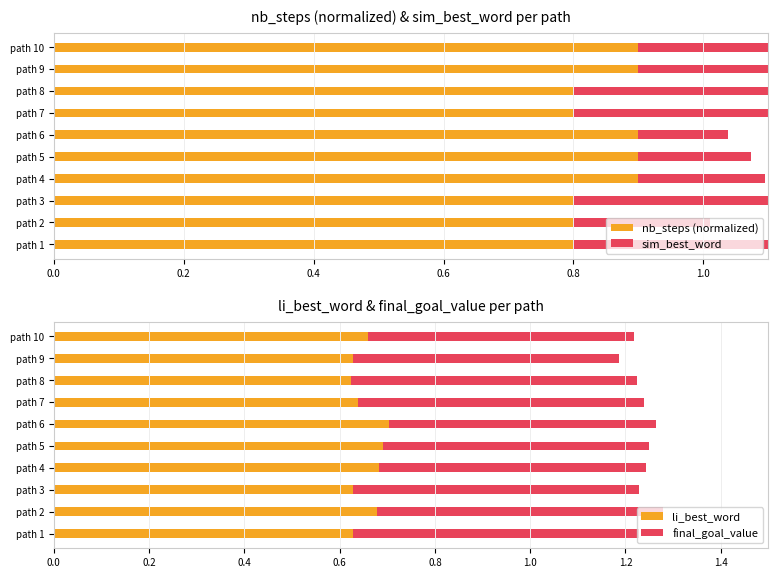

True or false: li_best_word has a value of 1.1 at path 9.

False